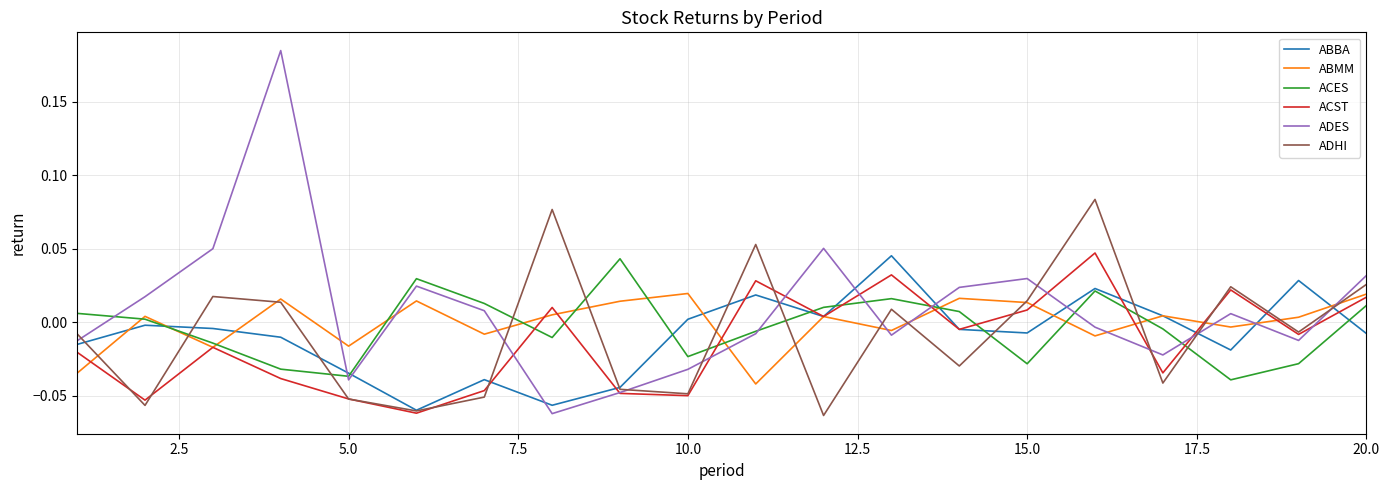

Which series has the widest spread of values?

ADES